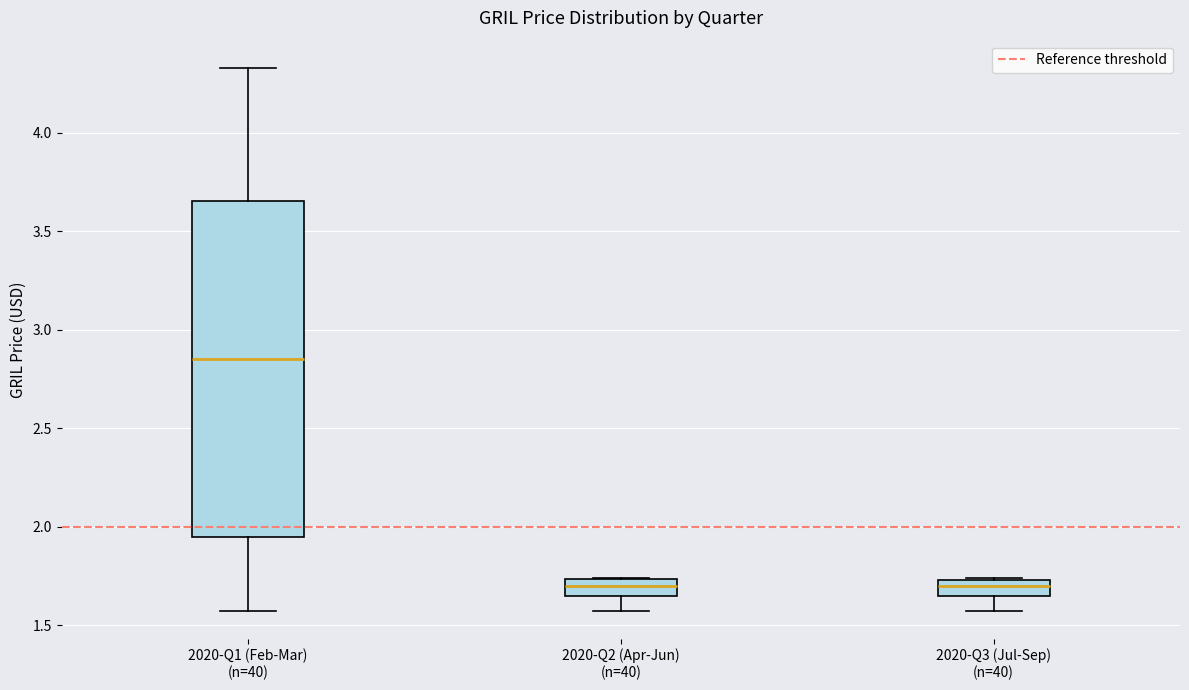

Which box is the tallest, from its lower edge to its upper edge?

2020-Q1 (Feb-Mar) (n=40)